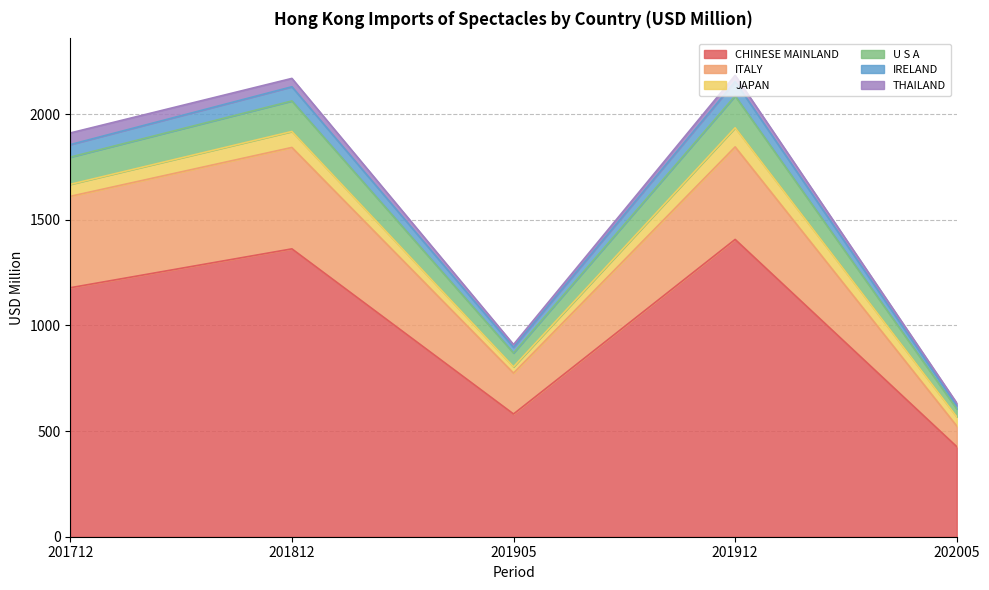

What are all the series names shown in the legend?

CHINESE MAINLAND, ITALY, JAPAN, U S A, IRELAND, THAILAND